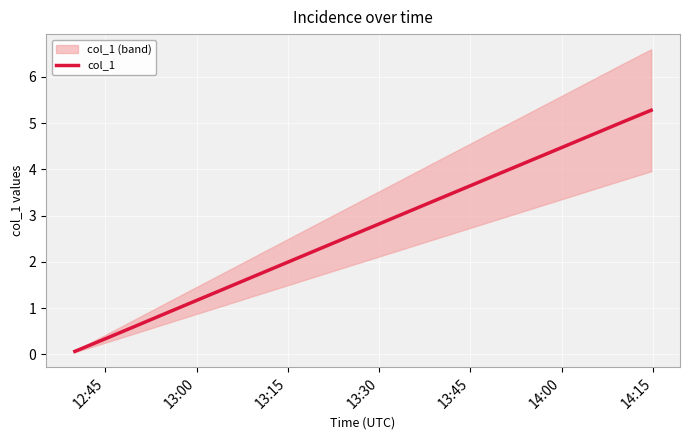

Reading left to right, what are all the values shown in this chart?

0.1	0.3	0.6	0.9	1.2	1.4	1.7	2.0	2.3	2.5	2.8	3.1	3.4	3.6	3.9	4.2	4.5	4.7	5.0	5.3